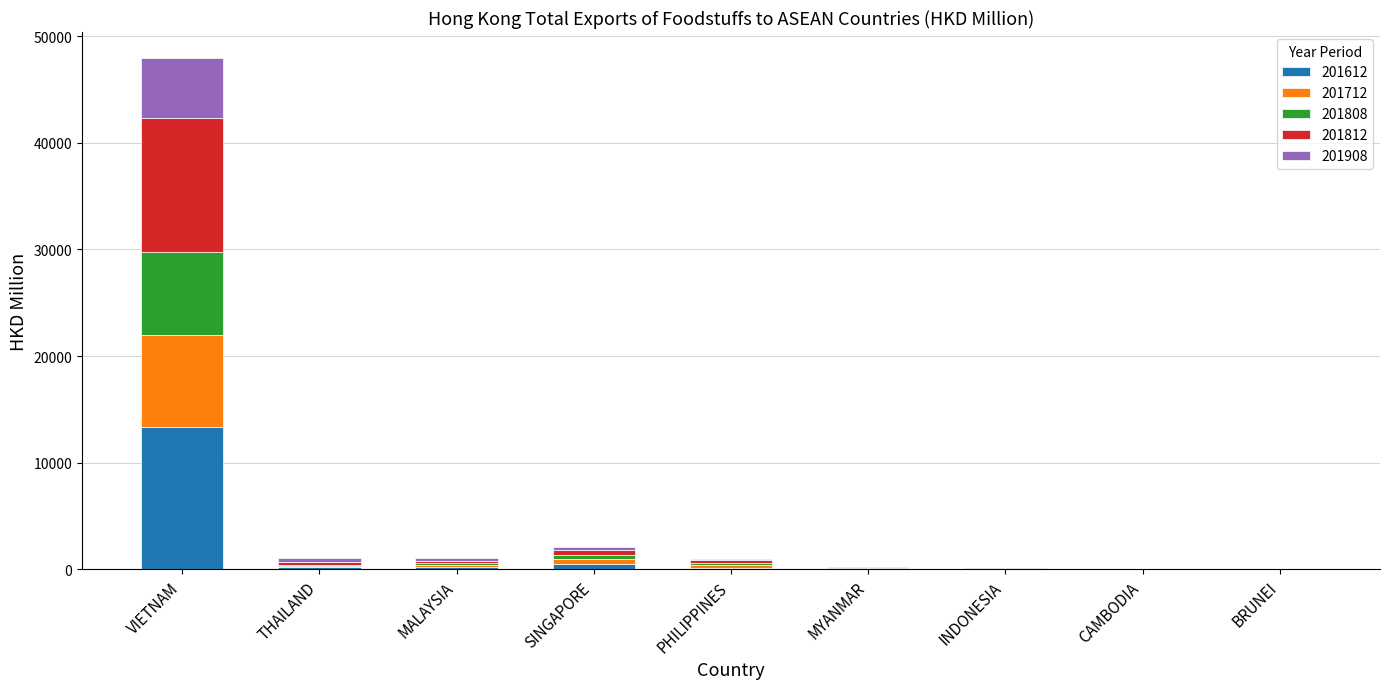

At which category is the sum across all series the highest?

VIETNAM